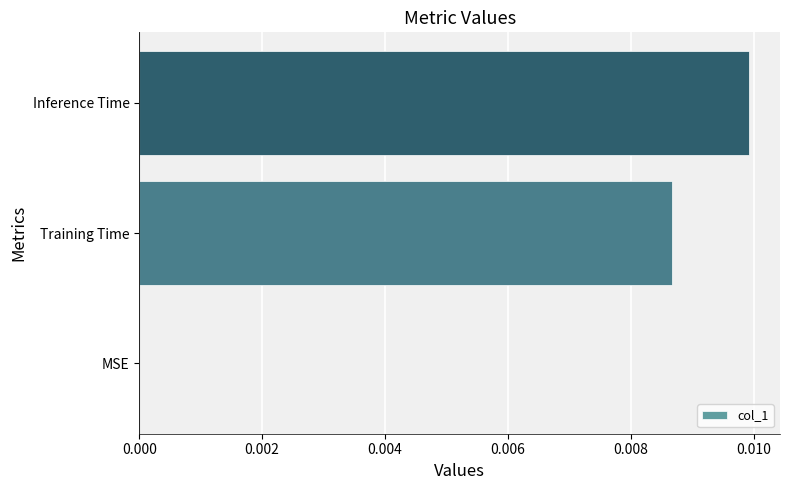

Count the number of categories in the chart.

3